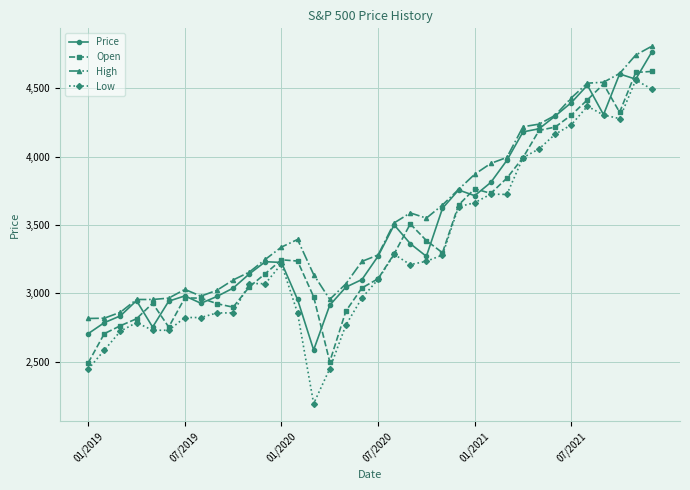

True or false: Open has more than 0 points higher than both neighbors.

True